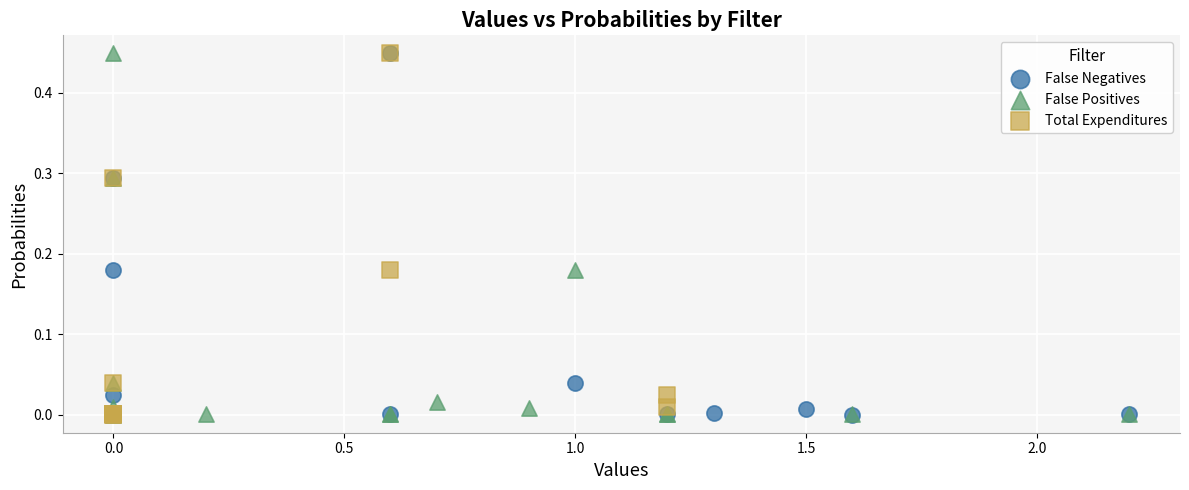

What are all the series names shown in the legend?

False Negatives, False Positives, Total Expenditures